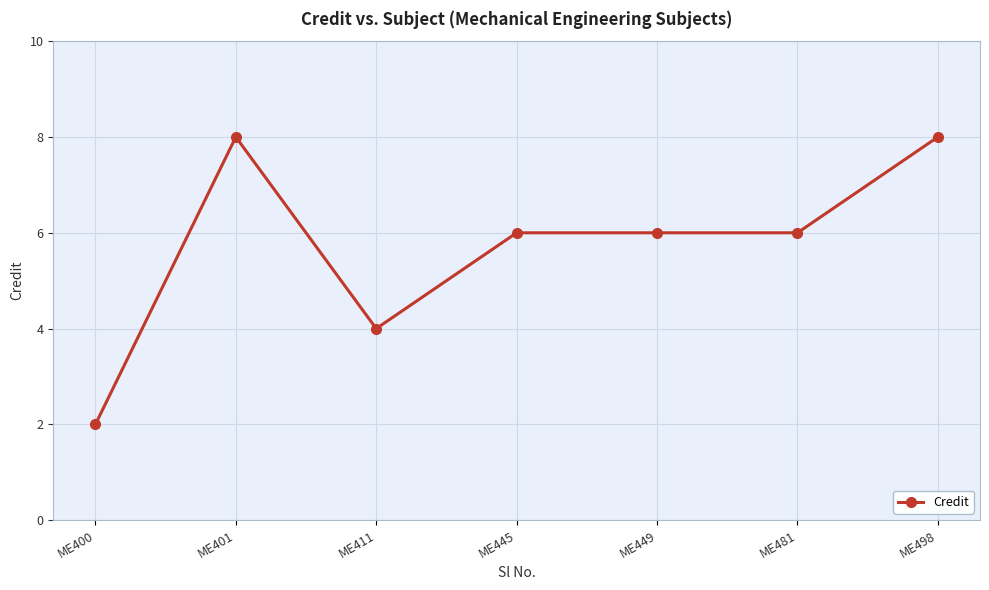

What is the average value?

6